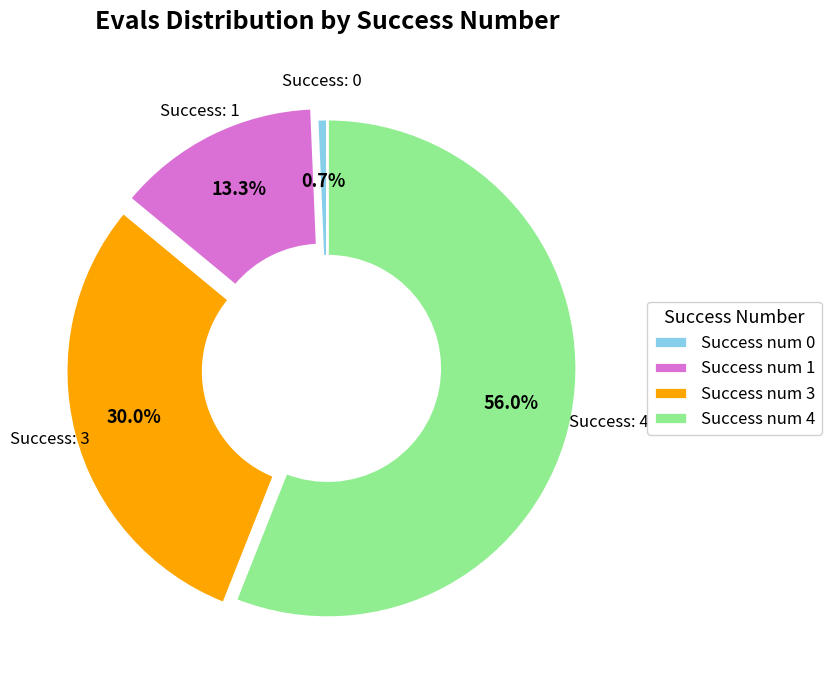

Between Success num 4 and Success num 3, which is larger?

Success num 4